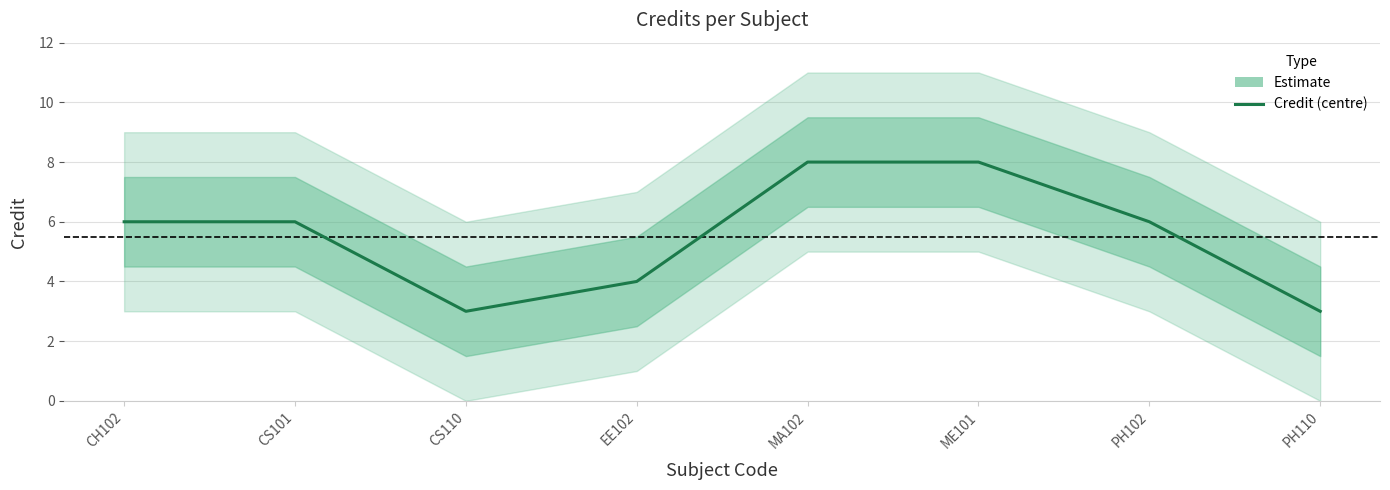

Reading right to left, extract all data points from this chart.

3	6	8	8	4	3	6	6